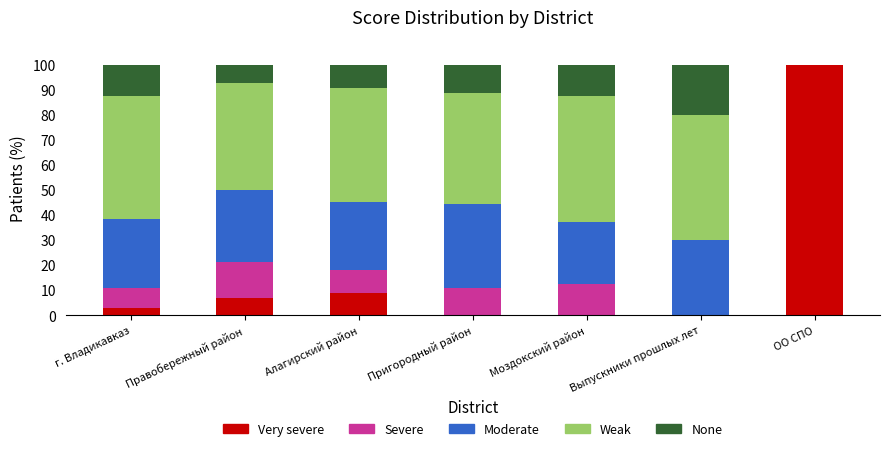

What is the total value across all series at Алагирский район?

100.0